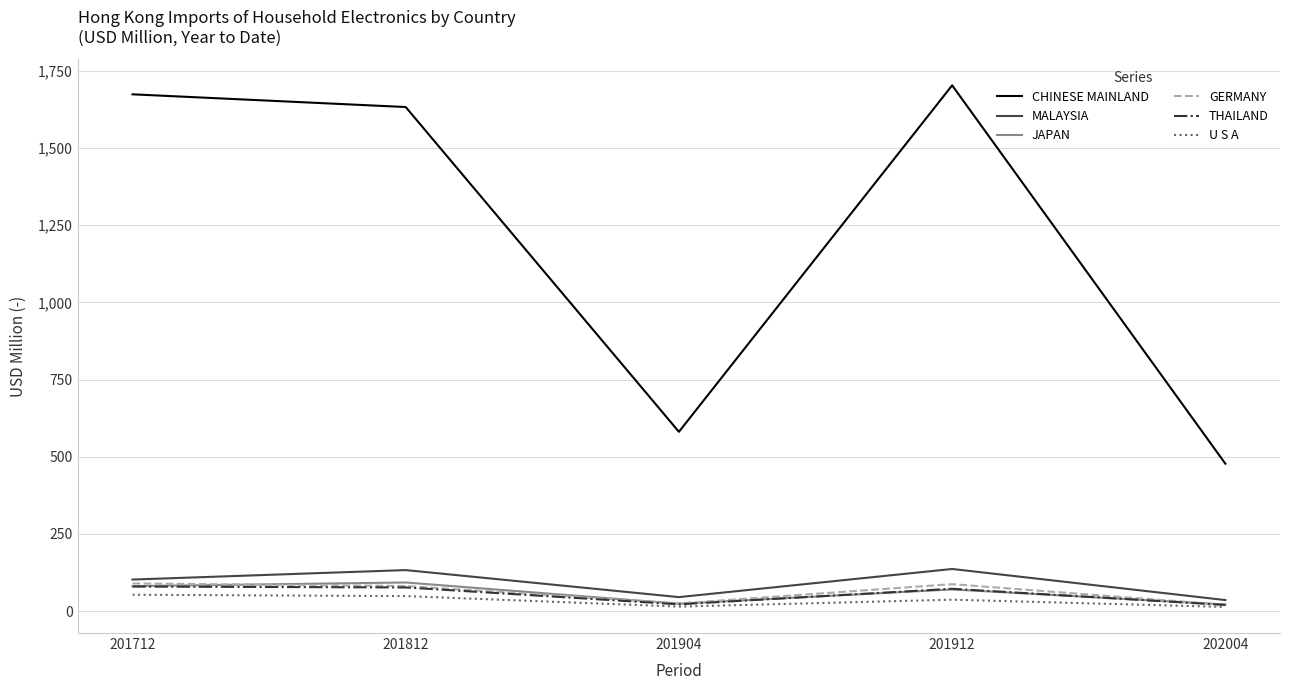

What are all the series names shown in the legend?

CHINESE MAINLAND, MALAYSIA, JAPAN, GERMANY, THAILAND, U S A